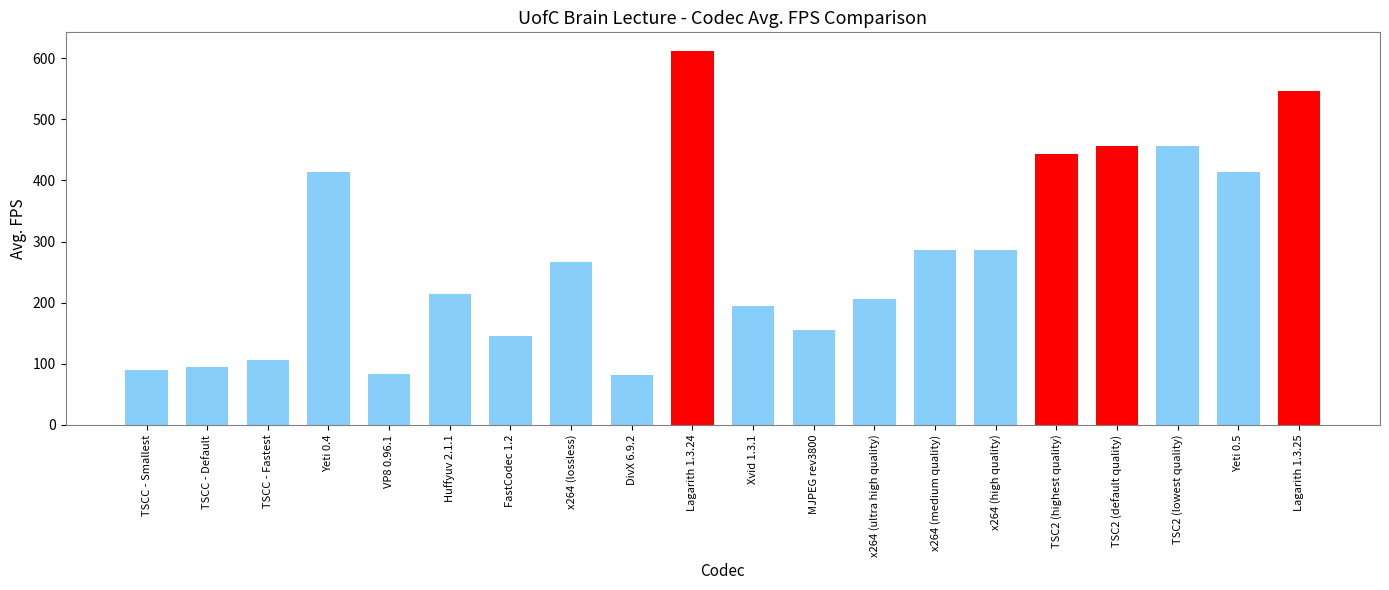

What is the value of the 6th bar from the left?

213.8